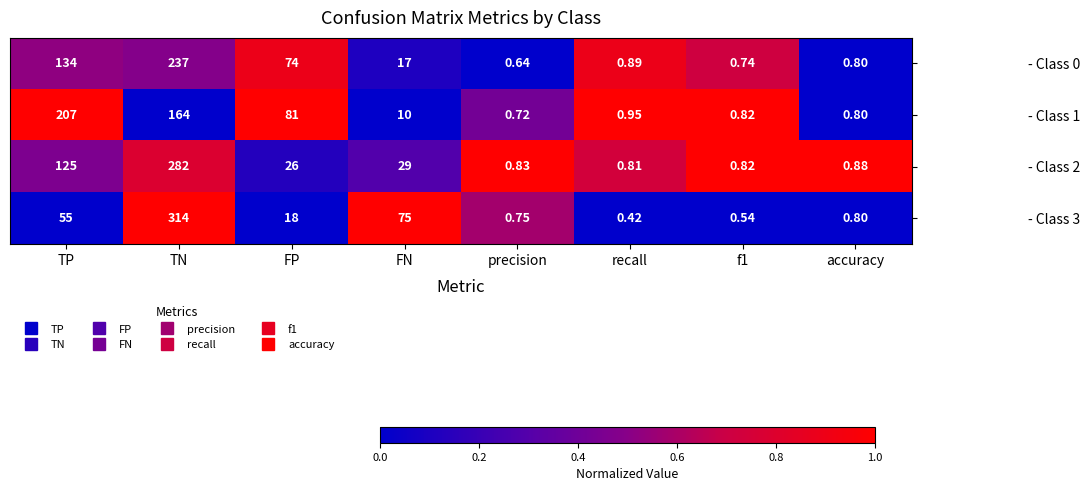

At which label does - Class 0 reach its peak?

TN